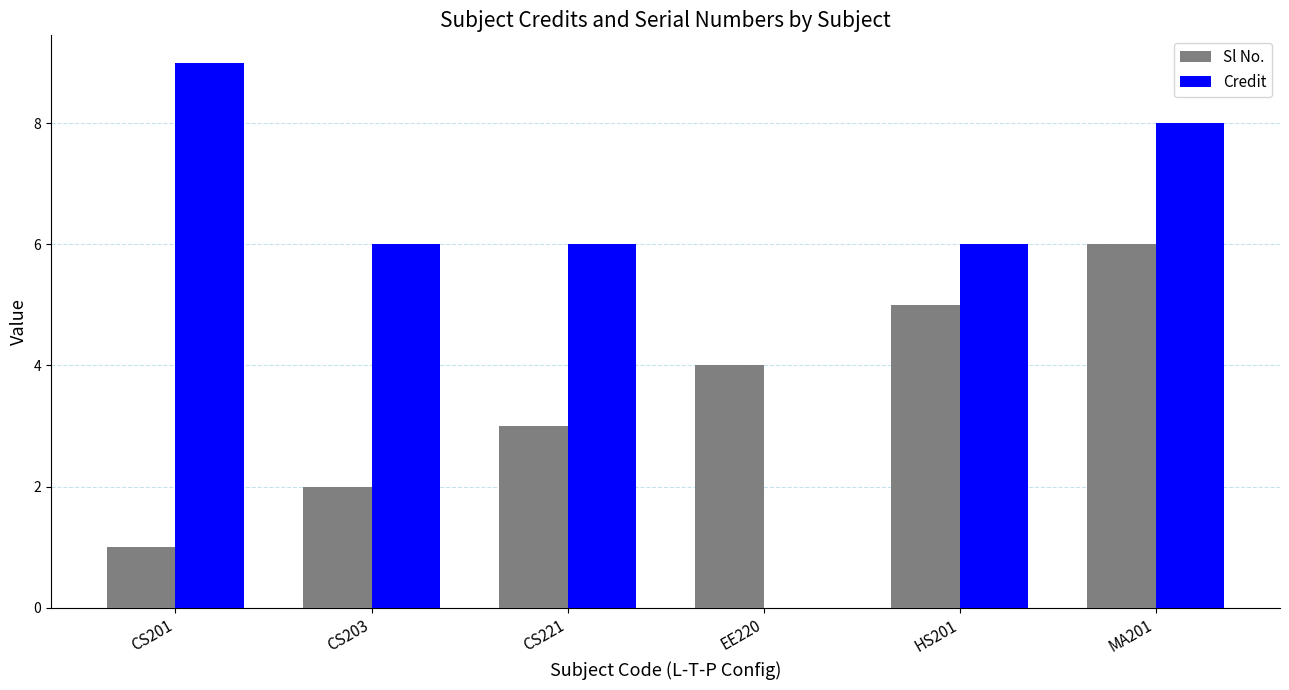

What is the average value of the Credit series?

6